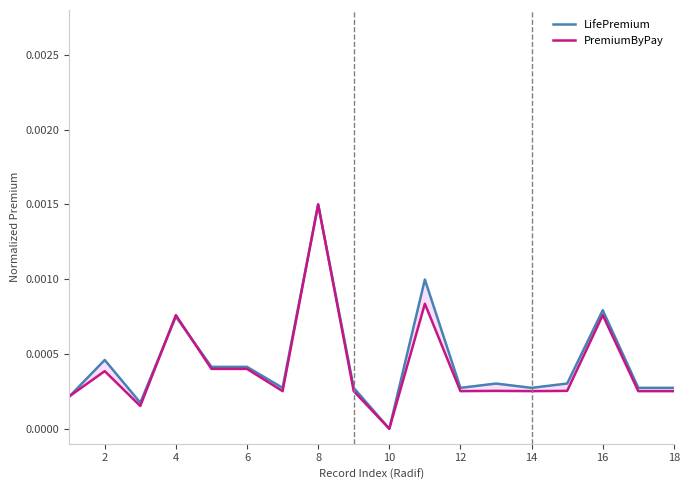

At which label does PremiumByPay reach its minimum?

10